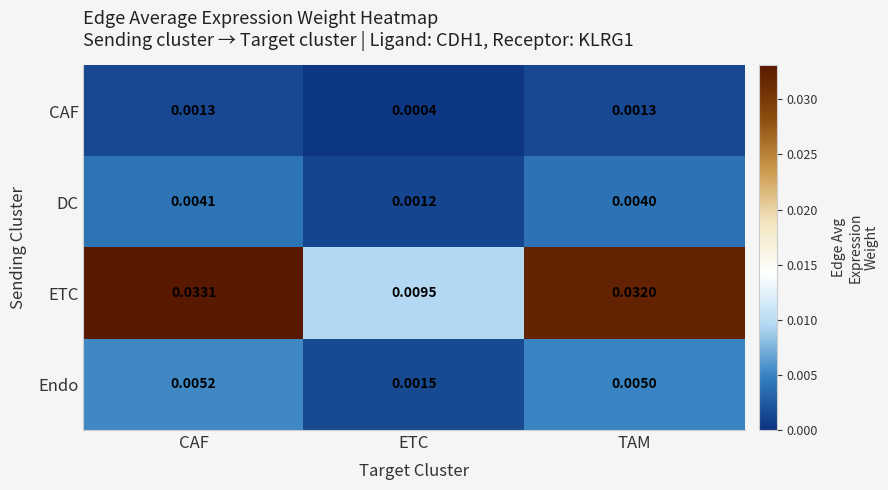

Which label corresponds to the largest value in the chart?

CAF